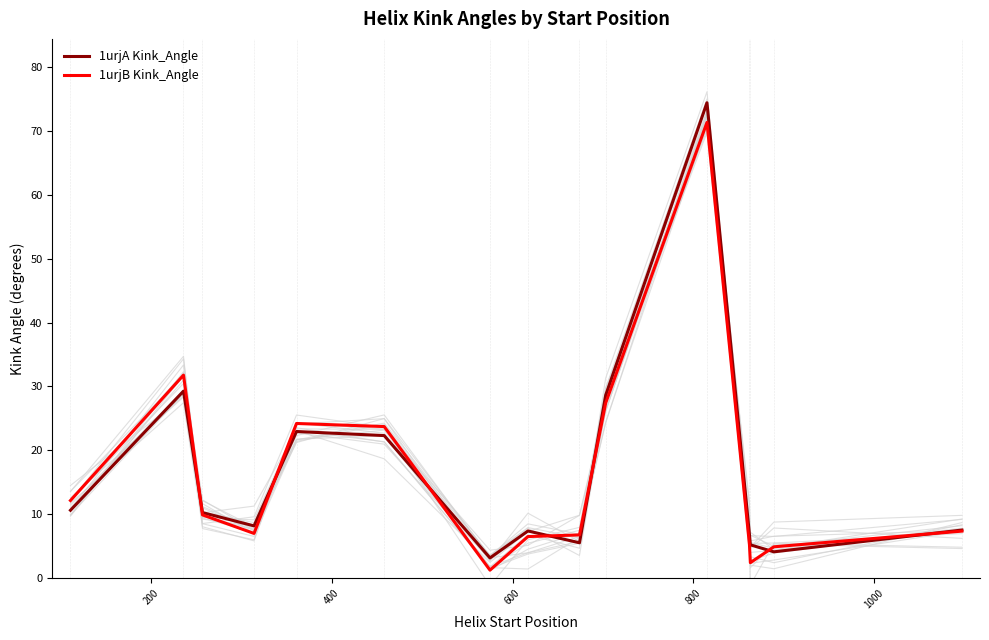

What is the maximum value for 1urjA Kink_Angle?

74.4